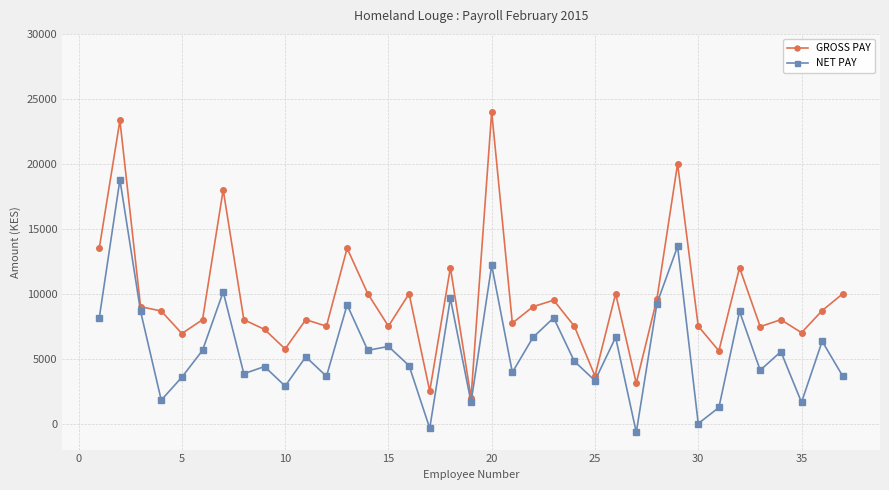

What is the minimum value shown in the chart?

-673.3